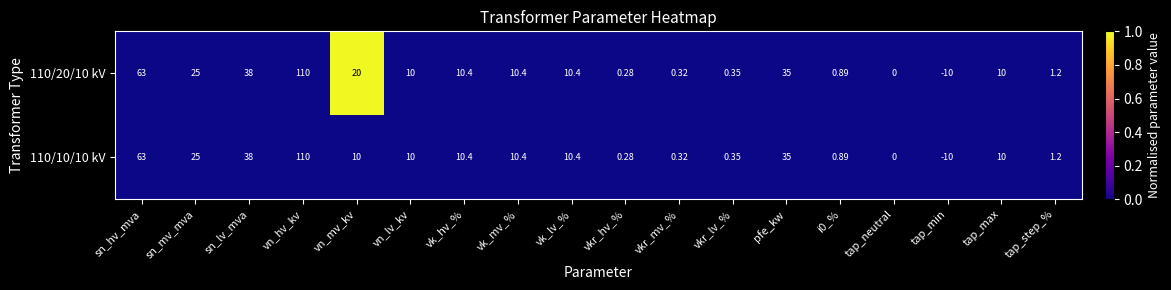

At which category is the sum across all series the highest?

vn_hv_kv